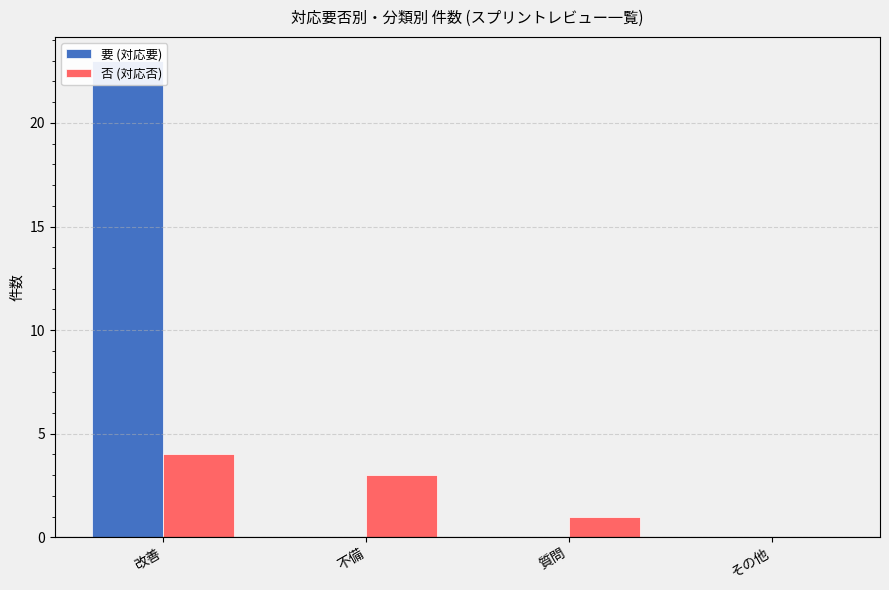

Which series changed the most between 質問 and その他?

否 (対応否)